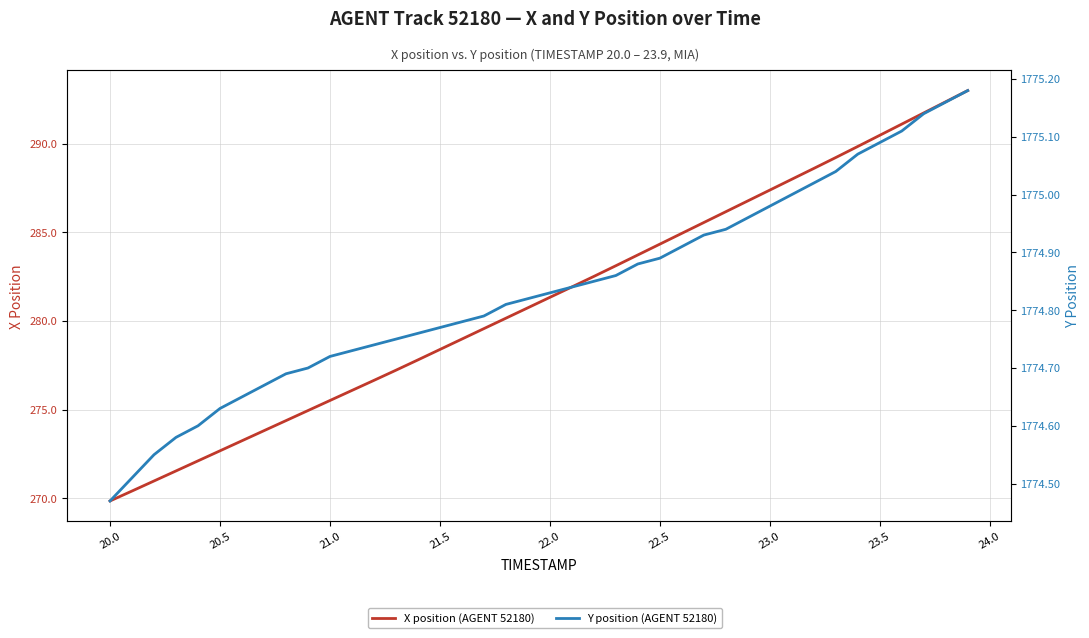

True or false: X position (AGENT 52180) has more than 1 interior local peaks.

False